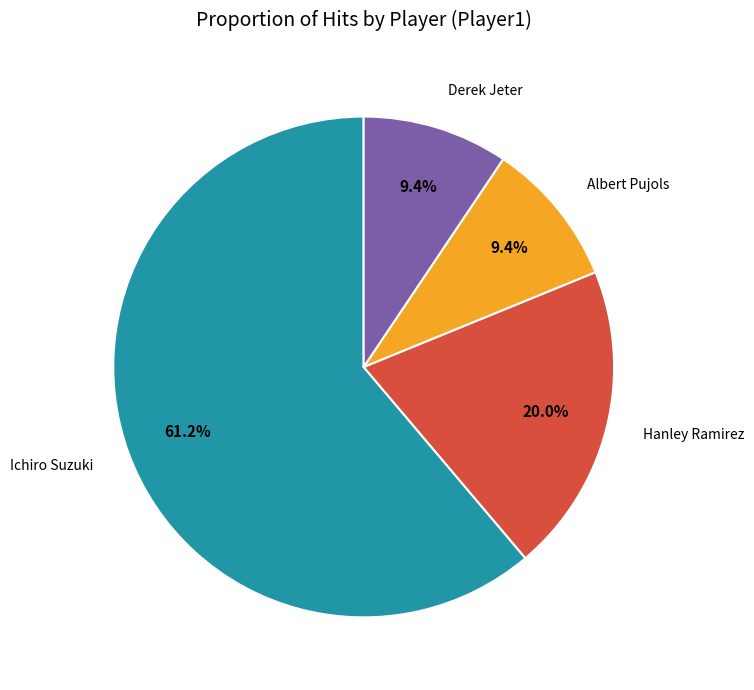

To the nearest percent, what is the difference between the Hanley Ramirez and Ichiro Suzuki slice percentages?

41%